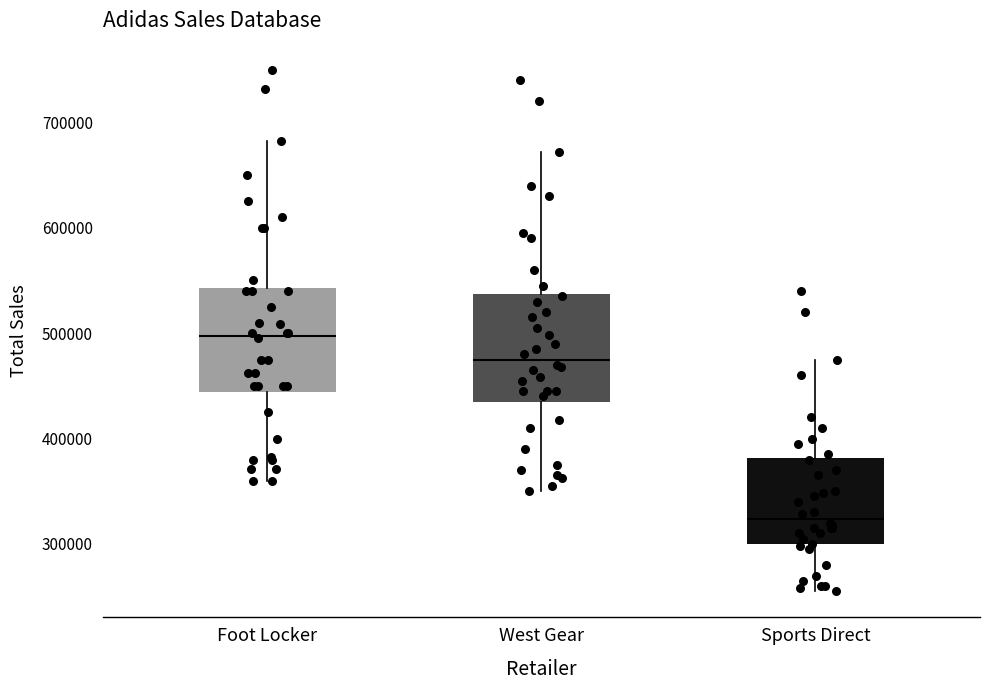

Which box's median line is the lowest?

Sports Direct